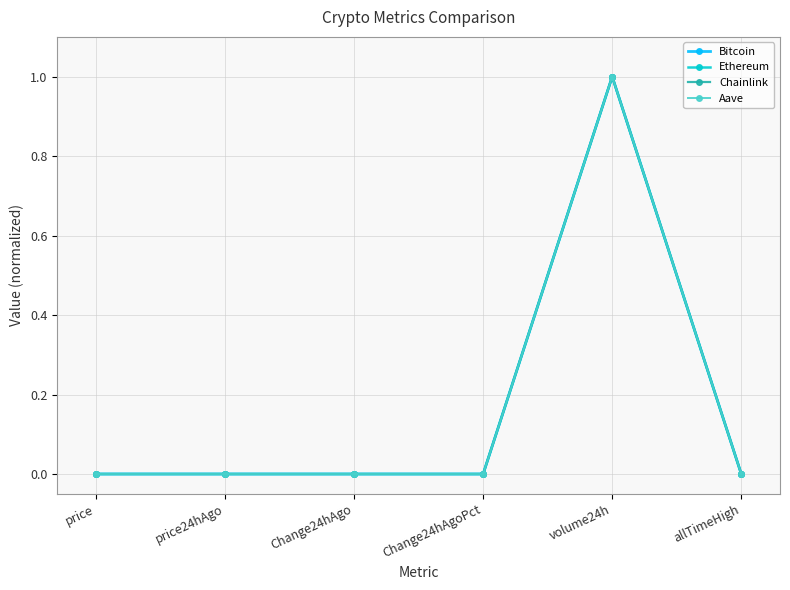

What is the difference between the maximum and minimum values in the Chainlink series?

1.0